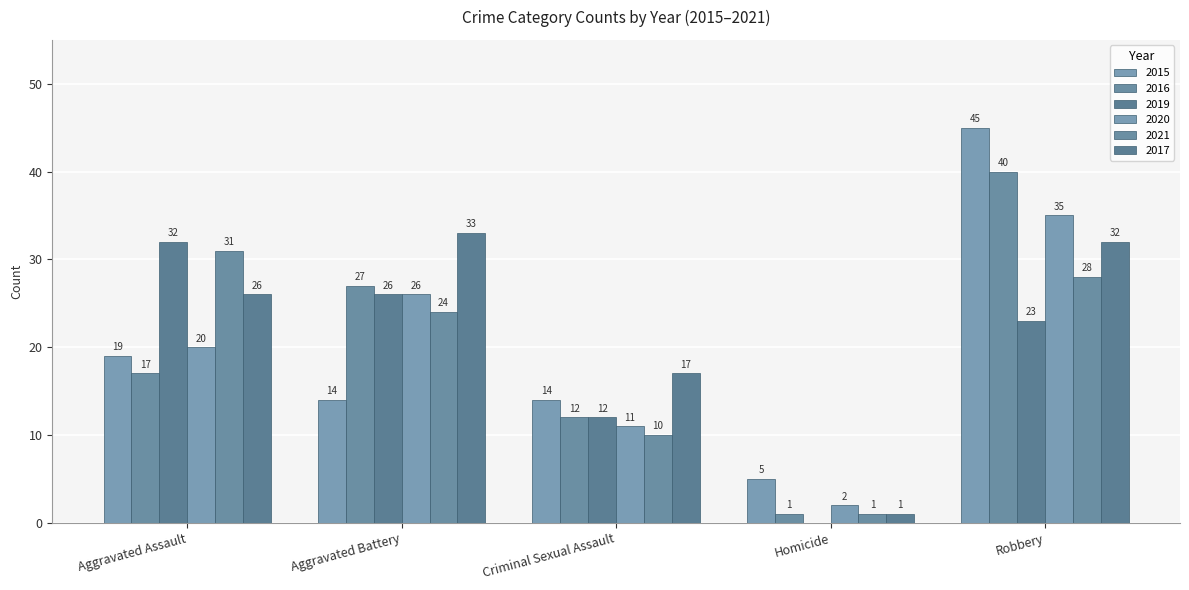

Reading left to right, extract all data points from this chart.

2015: 19	14	14	5	45
2016: 17	27	12	1	40
2019: 32	26	12	0	23
2020: 20	26	11	2	35
2021: 31	24	10	1	28
2017: 26	33	17	1	32